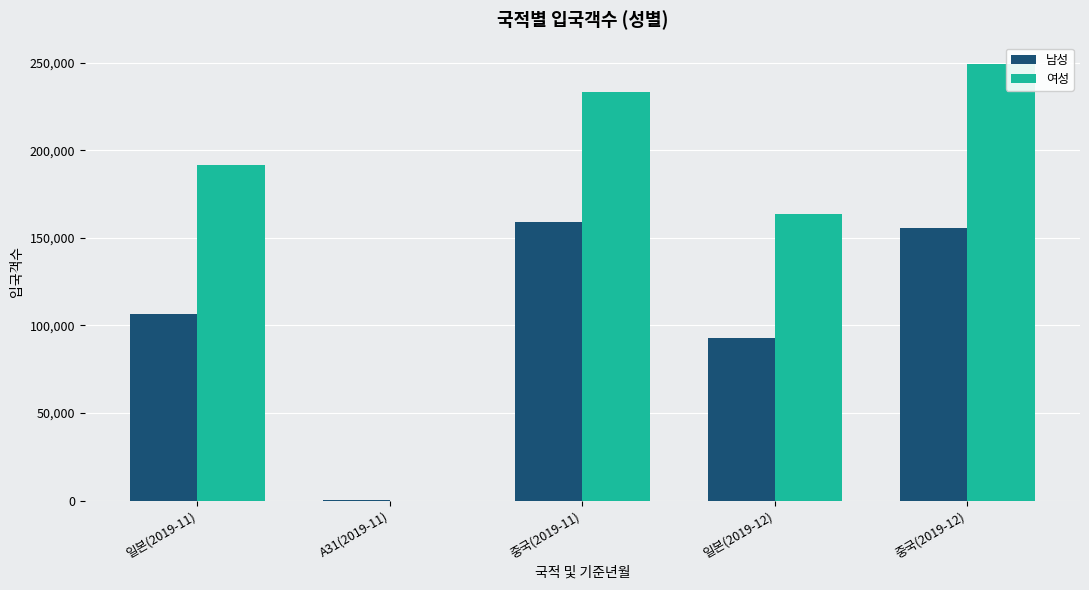

Which series has the widest spread of values?

여성